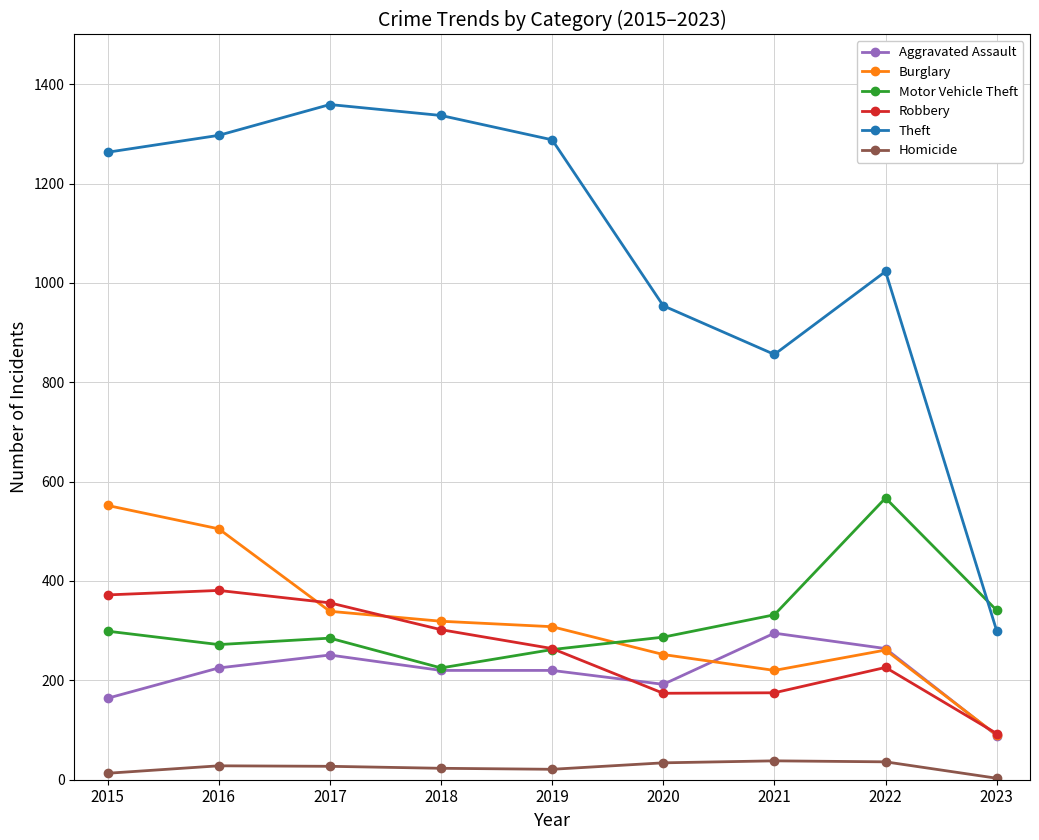

True or false: Burglary has a value of 505 at 2016.

True